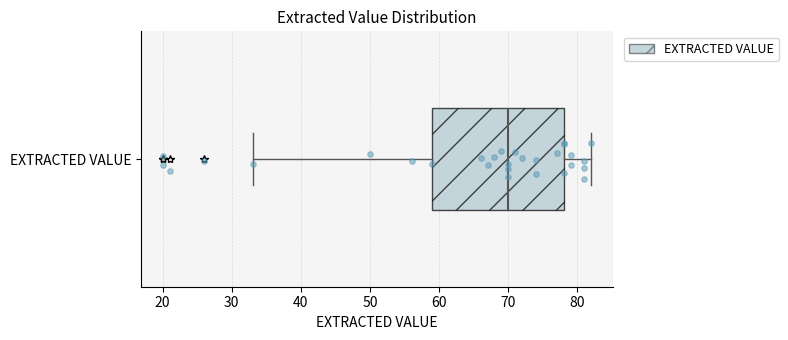

Transcribe this box plot: give where the median line is, the range the box spans, and where the two whiskers end, as read against the x-axis. The values are not printed on the chart, so give them approximately, as read against the axis.

median 70, box 59 to 78, whiskers 33 to 82